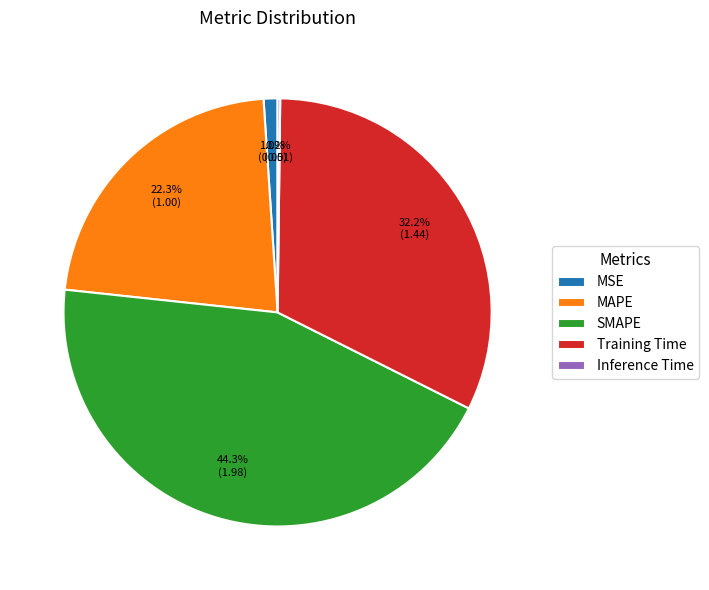

Is there any slice that represents more than half of the pie?

No